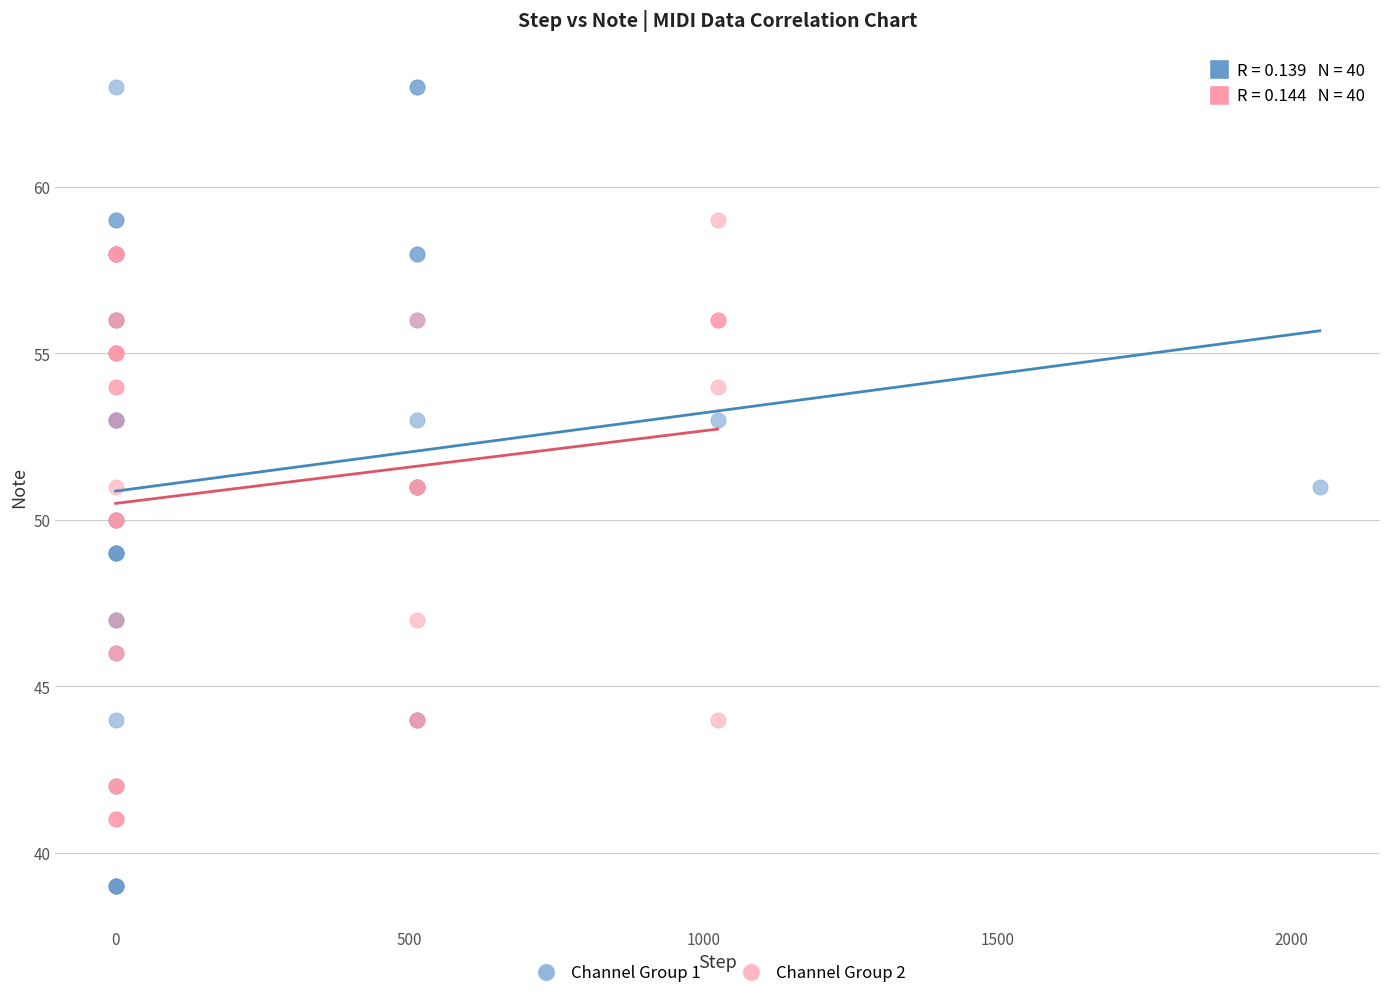

What are all the series names shown in the legend?

Channel Group 1, Channel Group 2